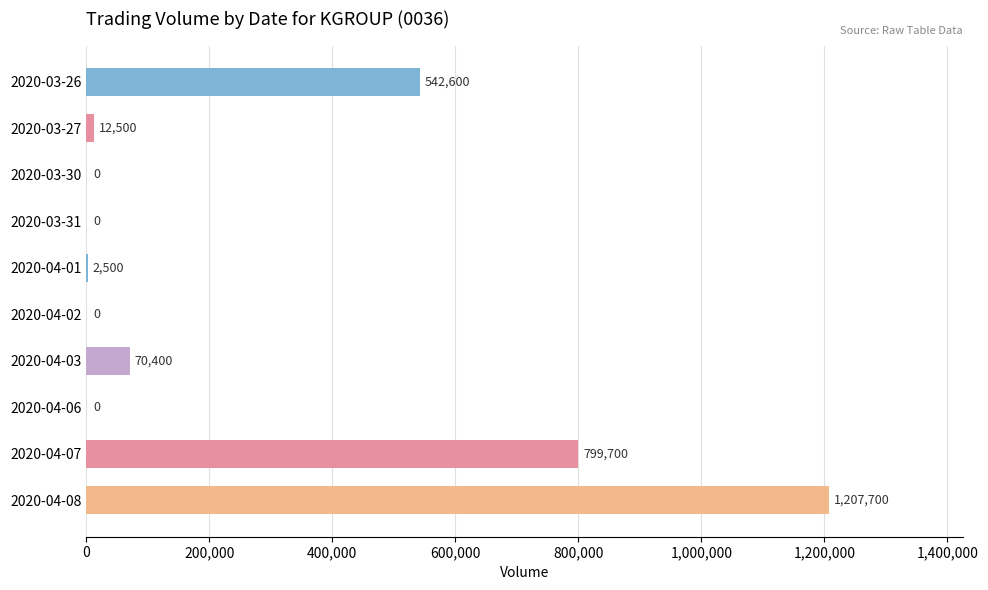

Reading bottom to top, list all the values displayed in this chart.

2020-04-08=1207700	2020-04-07=799700	2020-04-06=0	2020-04-03=70400	2020-04-02=0	2020-04-01=2500	2020-03-31=0	2020-03-30=0	2020-03-27=12500	2020-03-26=542600